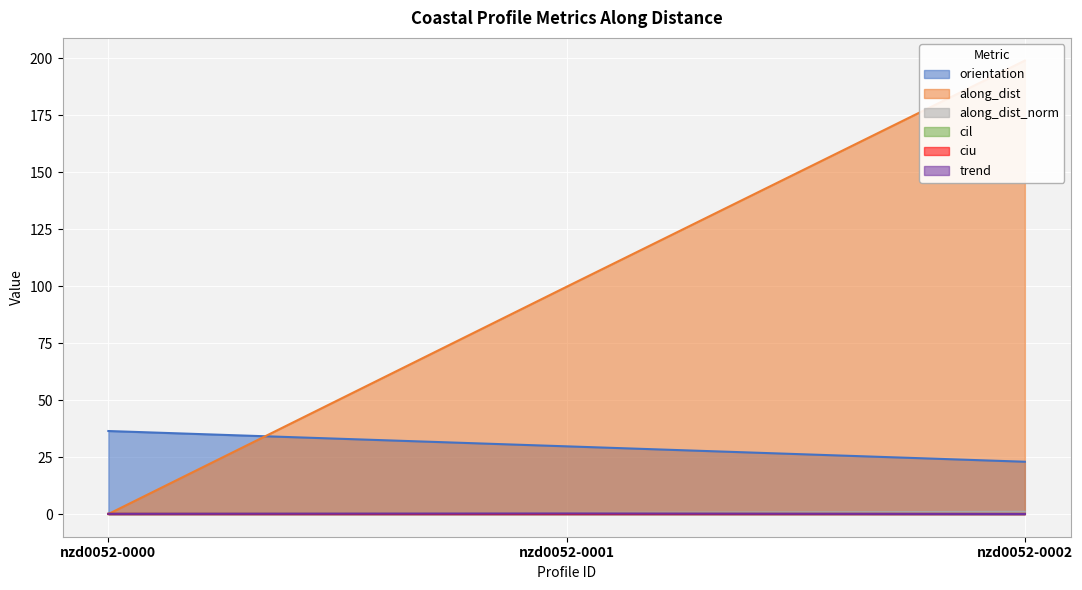

True or false: orientation has a value of 36.4 at nzd0052-0000.

True